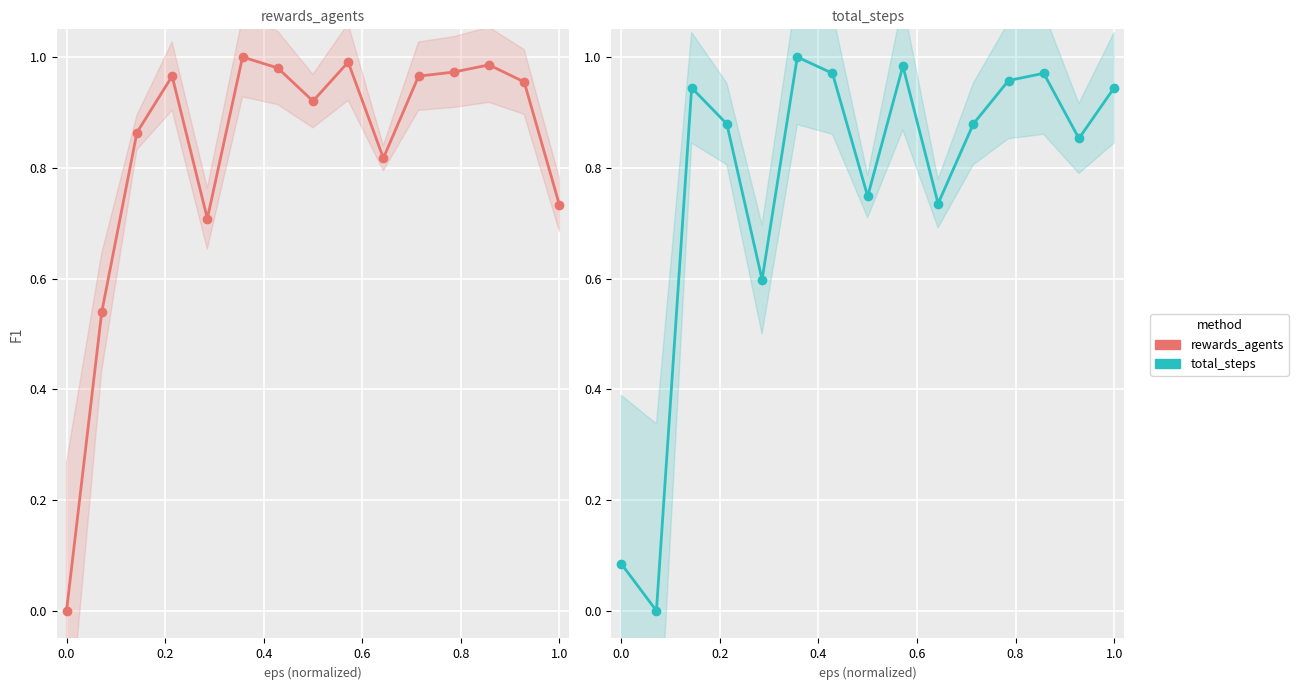

What is the value of the total_steps point at the 14th from the left?

0.9